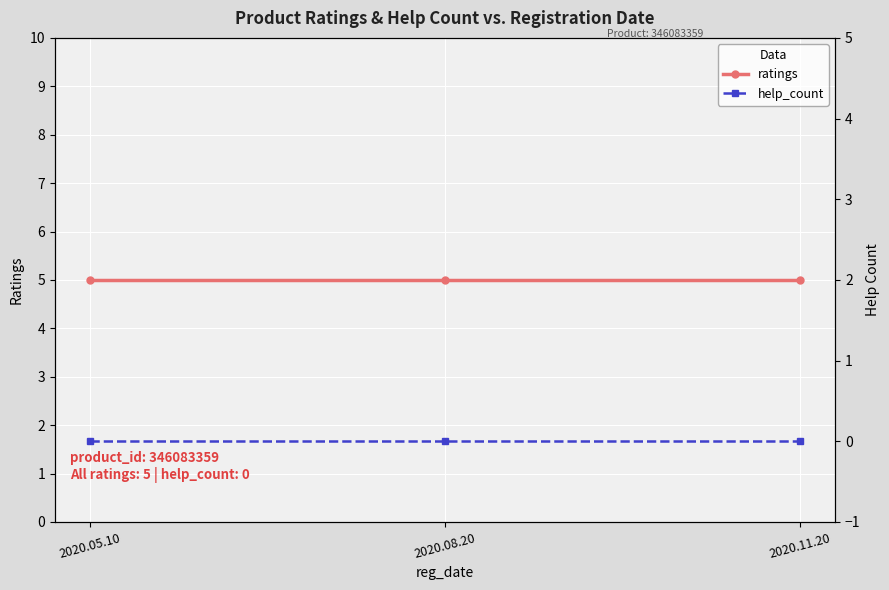

Which series changed the most between 2020.05.10 and 2020.08.20?

ratings